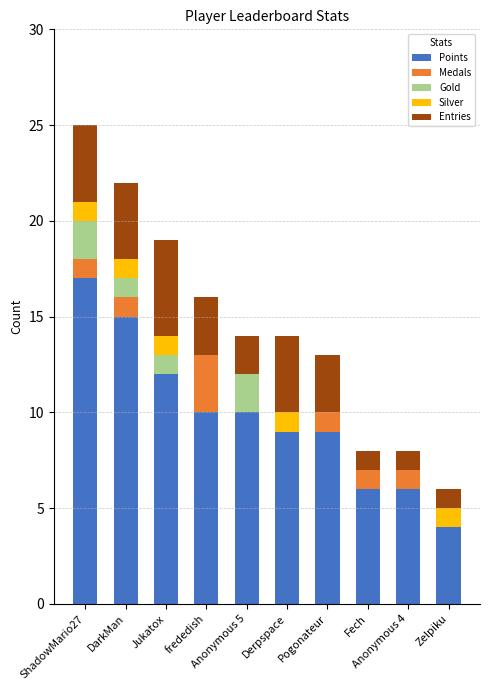

Which series has the largest total across all categories?

Points